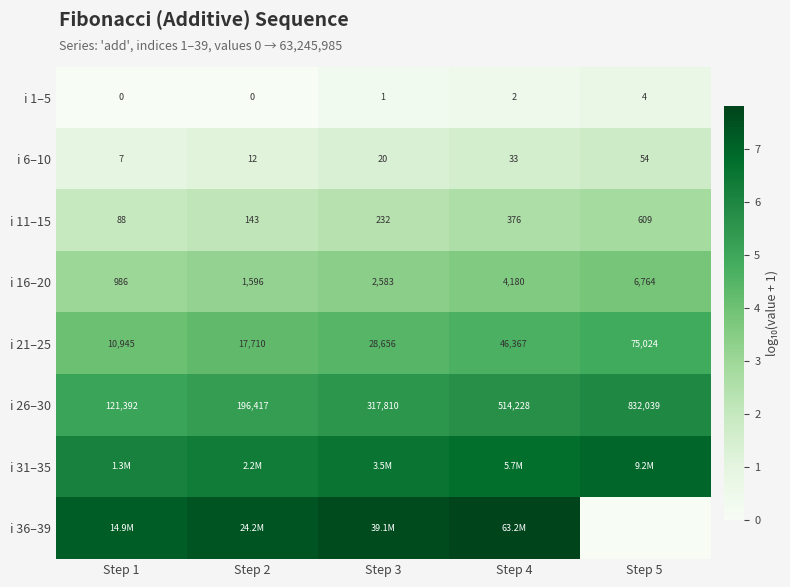

How many data points does each series have?

5